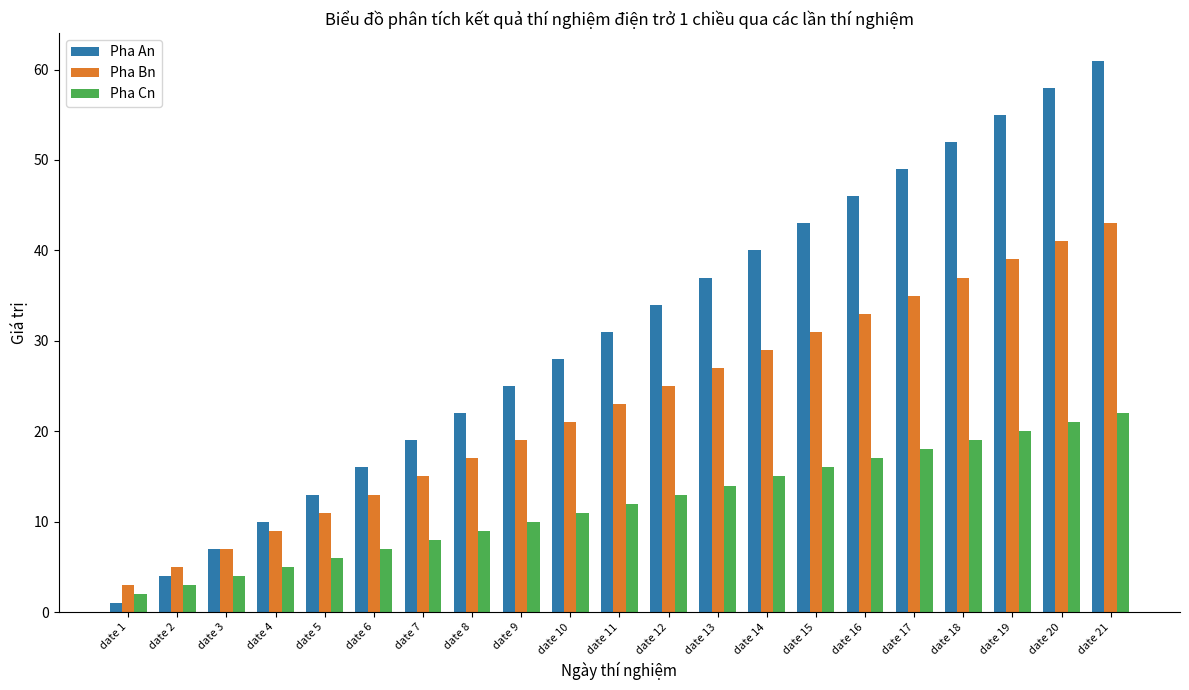

Are the bars grouped side by side (vs. stacked)?

Yes